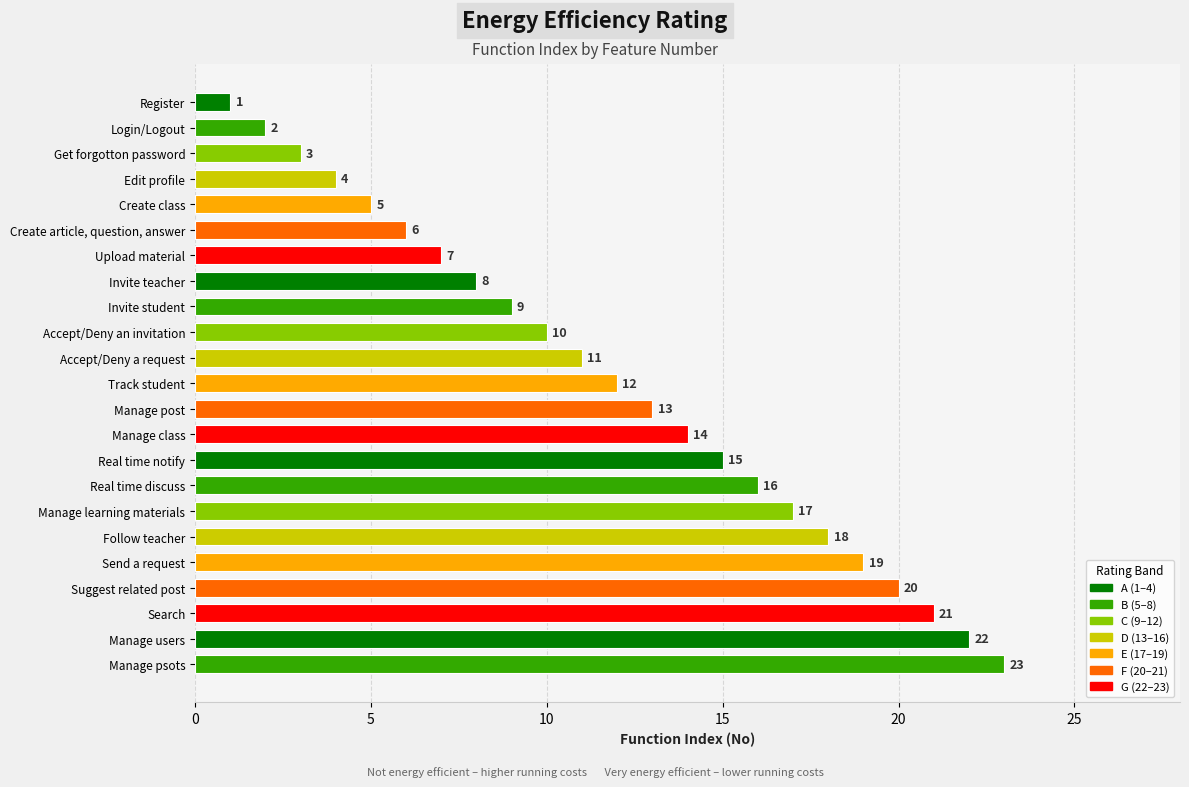

What is the label of the 6th bar from the bottom?

Follow teacher